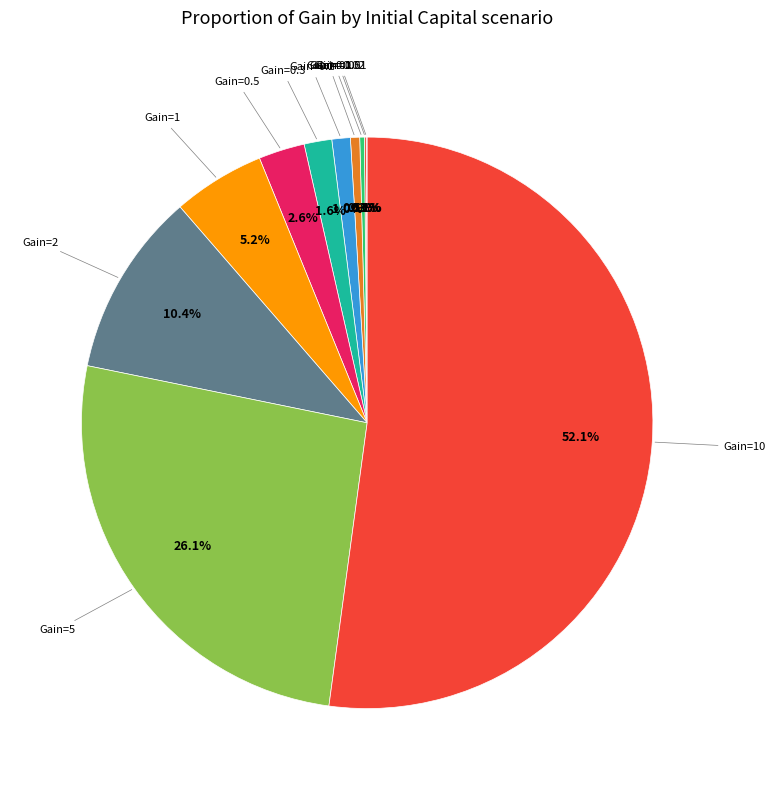

To the nearest percent, what is the average slice percentage?

9%